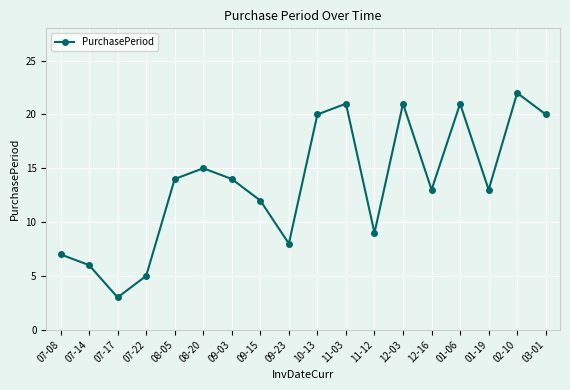

Reading left to right, list all the values displayed in this chart.

07-08=7	07-14=6	07-17=3	07-22=5	08-05=14	08-20=15	09-03=14	09-15=12	09-23=8	10-13=20	11-03=21	11-12=9	12-03=21	12-16=13	01-06=21	01-19=13	02-10=22	03-01=20